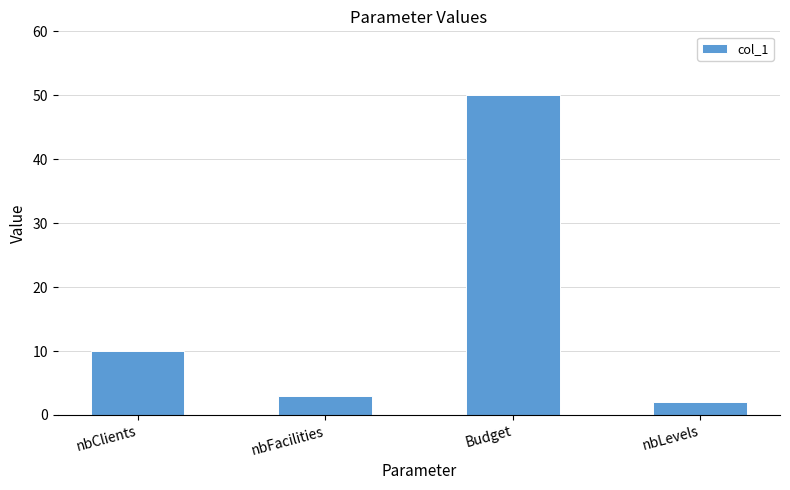

What is the difference between the second highest and minimum values?

8